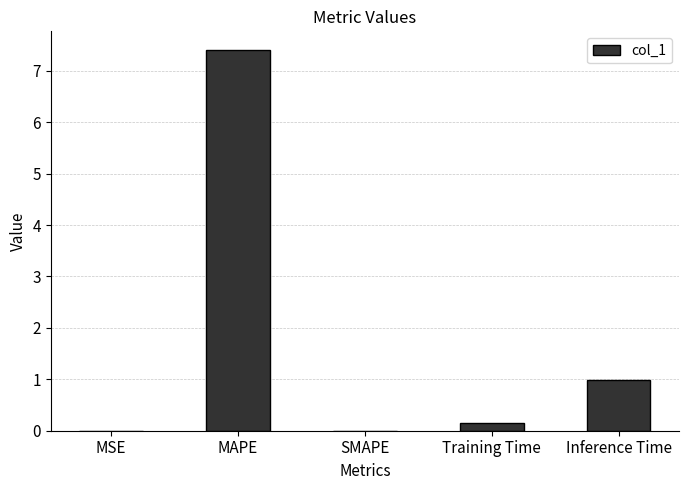

How many categories are shown in the chart?

5